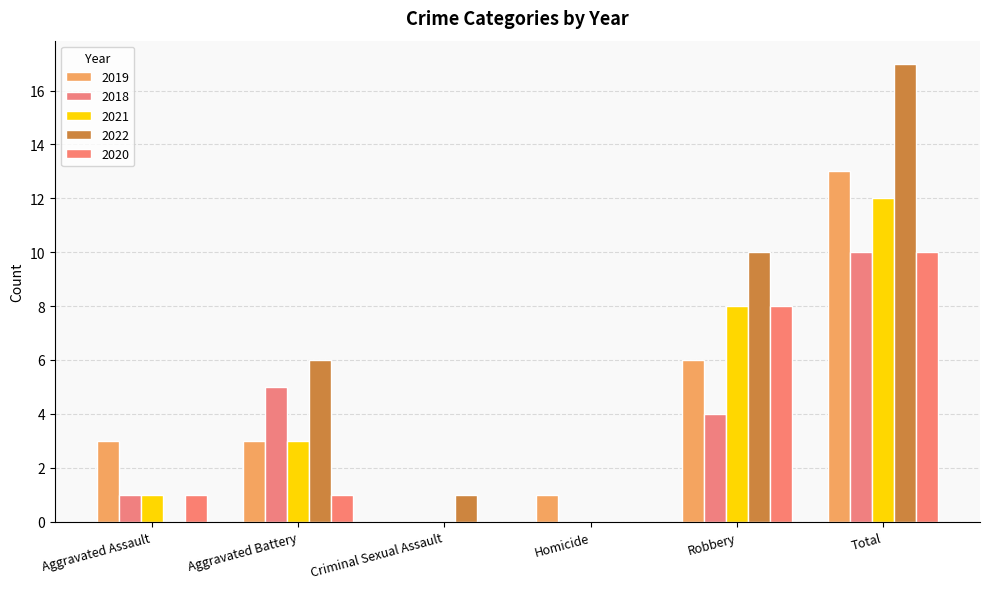

Reading left to right, extract all data points from this chart.

2019: Aggravated Assault=3	Aggravated Battery=3	Criminal Sexual Assault=0	Homicide=1	Robbery=6	Total=13
2018: Aggravated Assault=1	Aggravated Battery=5	Criminal Sexual Assault=0	Homicide=0	Robbery=4	Total=10
2021: Aggravated Assault=1	Aggravated Battery=3	Criminal Sexual Assault=0	Homicide=0	Robbery=8	Total=12
2022: Aggravated Assault=0	Aggravated Battery=6	Criminal Sexual Assault=1	Homicide=0	Robbery=10	Total=17
2020: Aggravated Assault=1	Aggravated Battery=1	Criminal Sexual Assault=0	Homicide=0	Robbery=8	Total=10